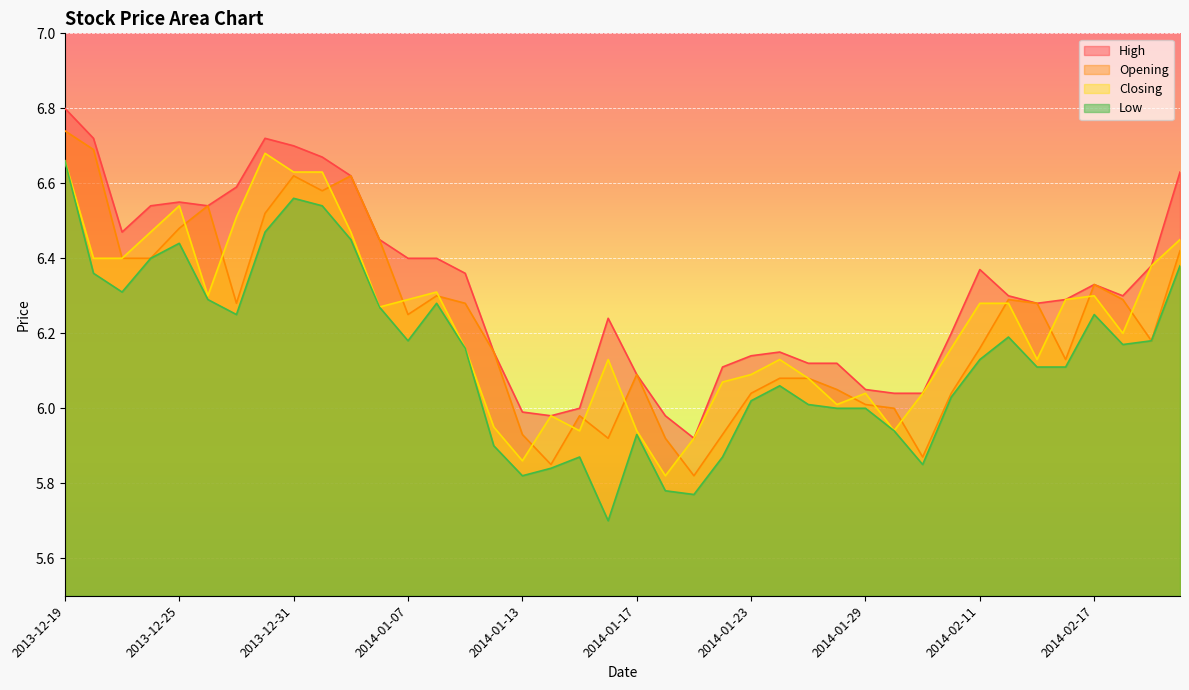

True or false: Closing and Low cross at least once.

False